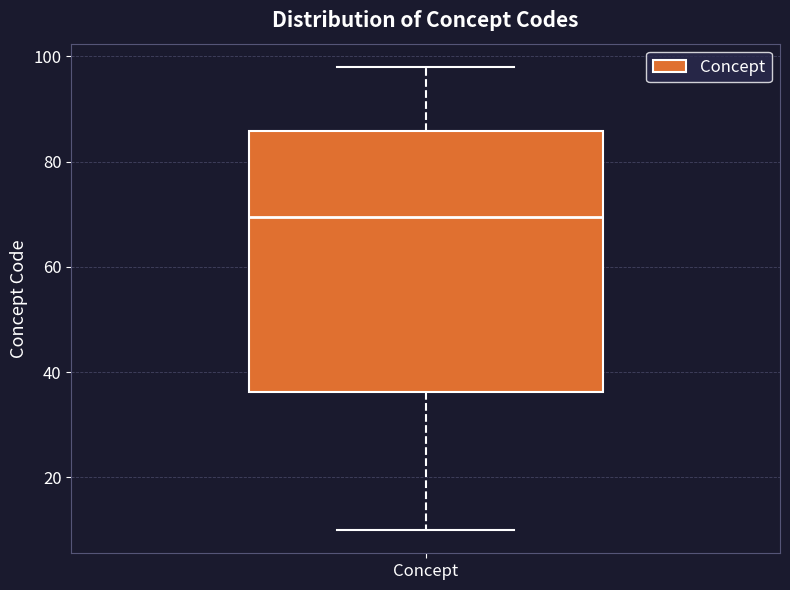

Transcribe this box plot: give where the median line is, the range the box spans, and where the two whiskers end, as read against the y-axis. The values are not printed on the chart, so give them approximately, as read against the axis.

median 70, box 36 to 86, whiskers 10 to 98